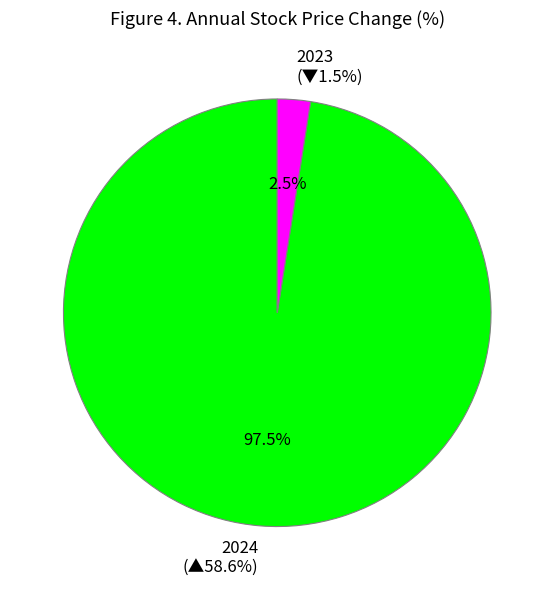

Combined, what portion of the pie is 2023 and 2024?

100.0%